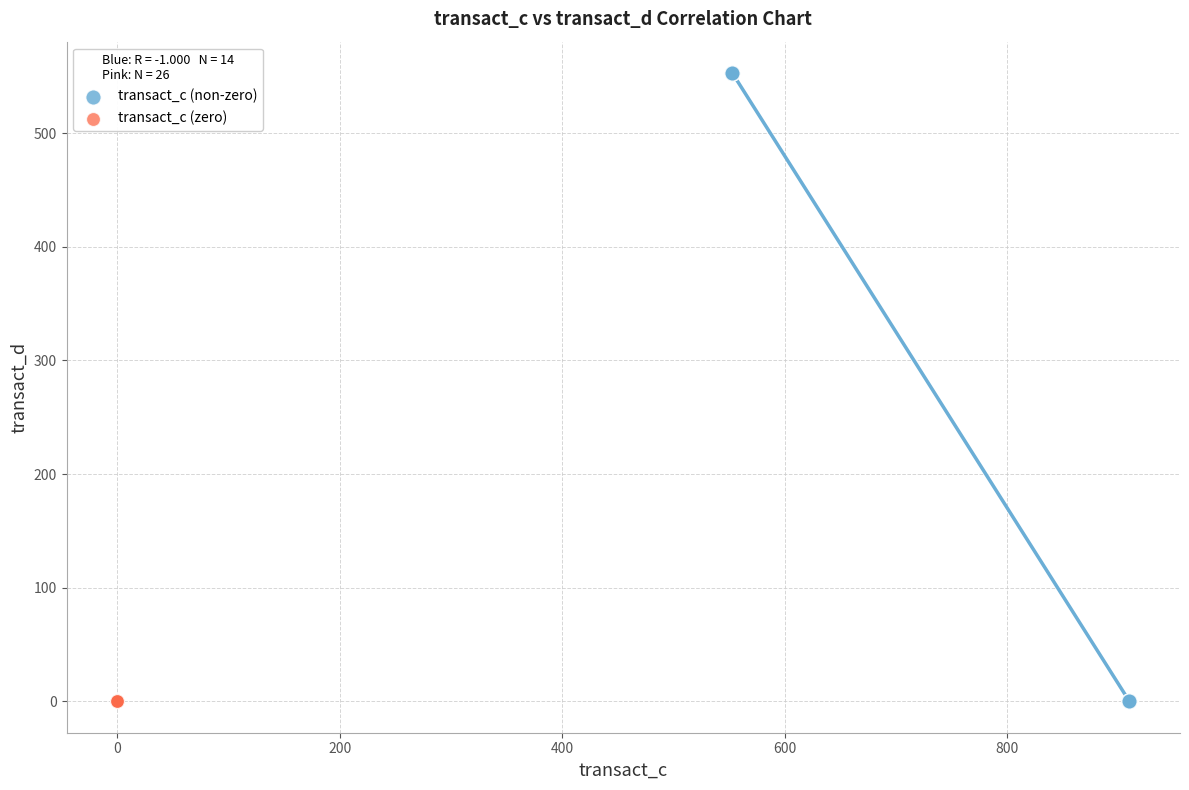

Which series reaches the maximum Y coordinate?

transact_c (non-zero)